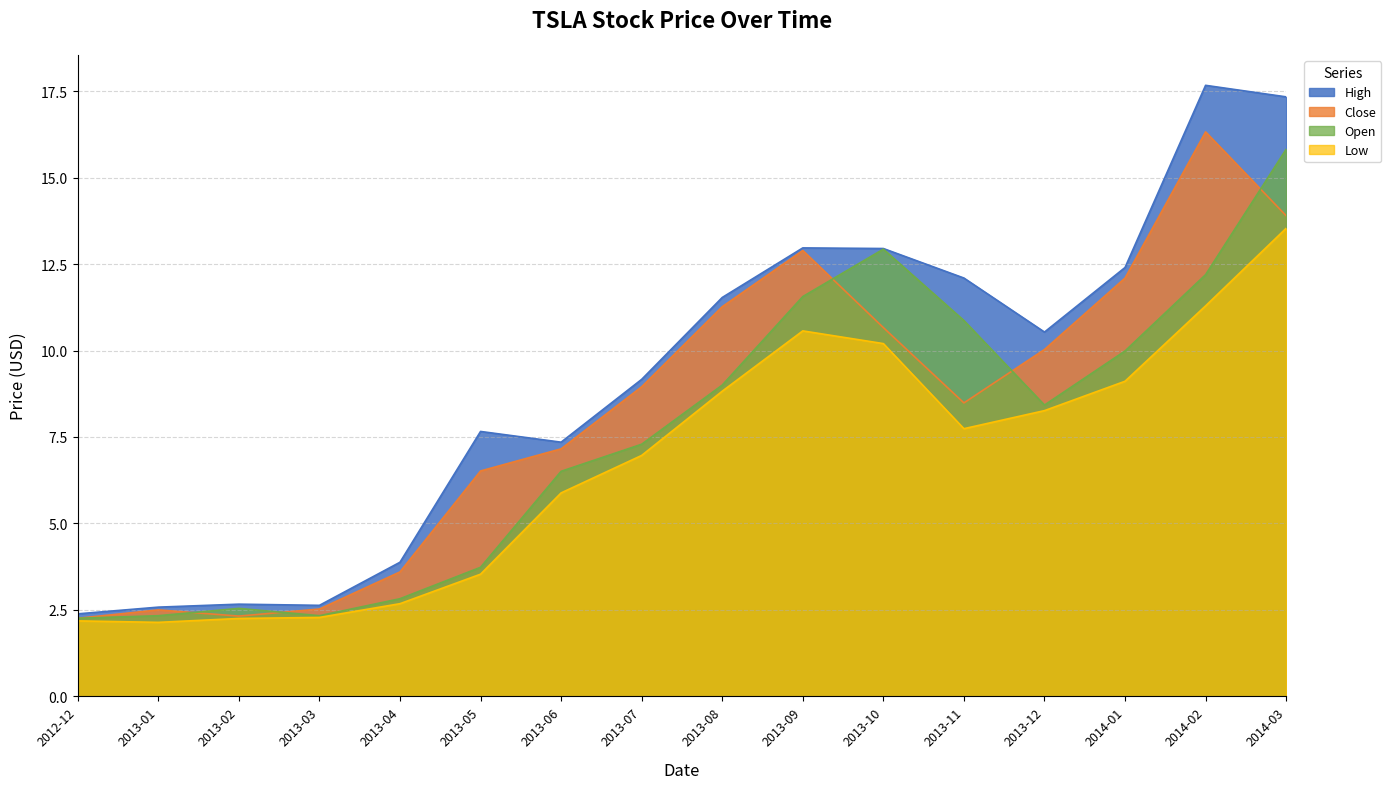

Which series has the largest range (max minus min)?

High